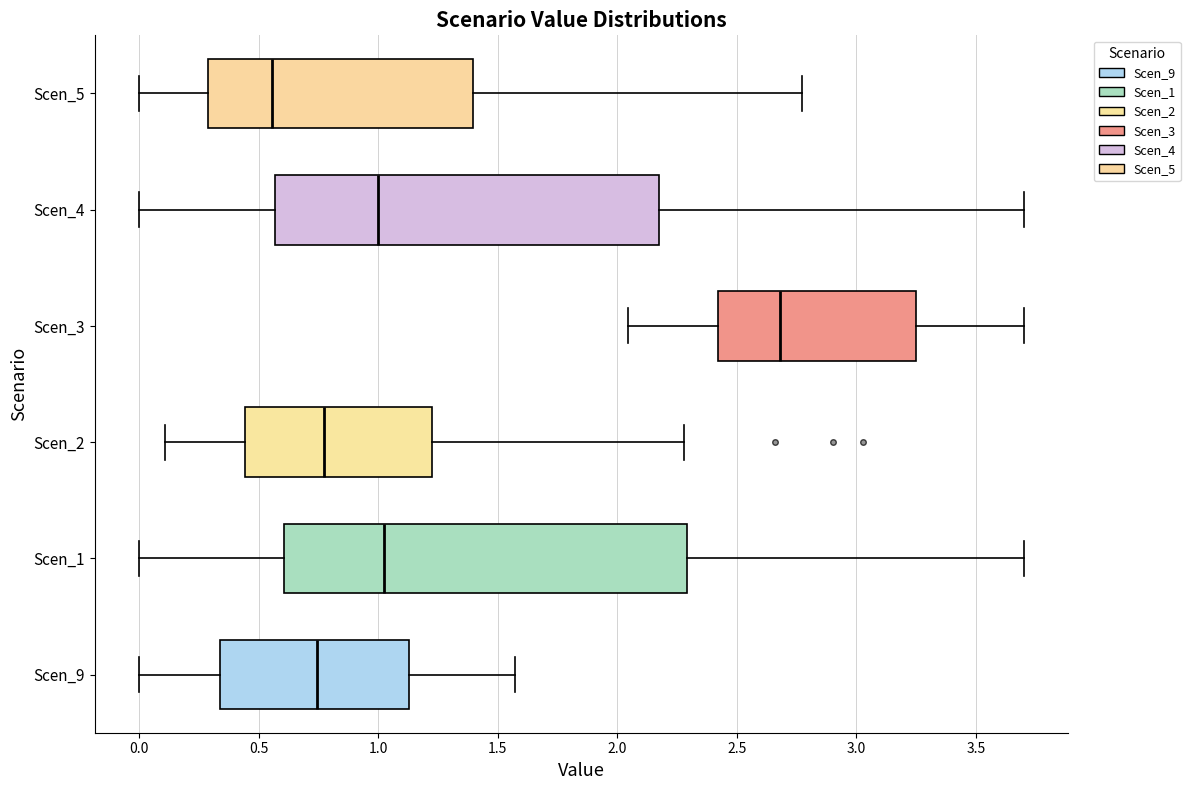

Which box has the furthest to the right median line?

Scen_3